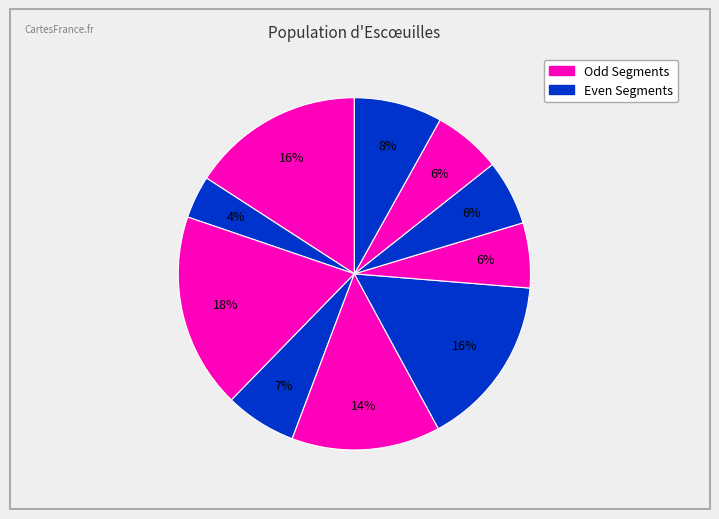

Count the number of slices in the pie.

10